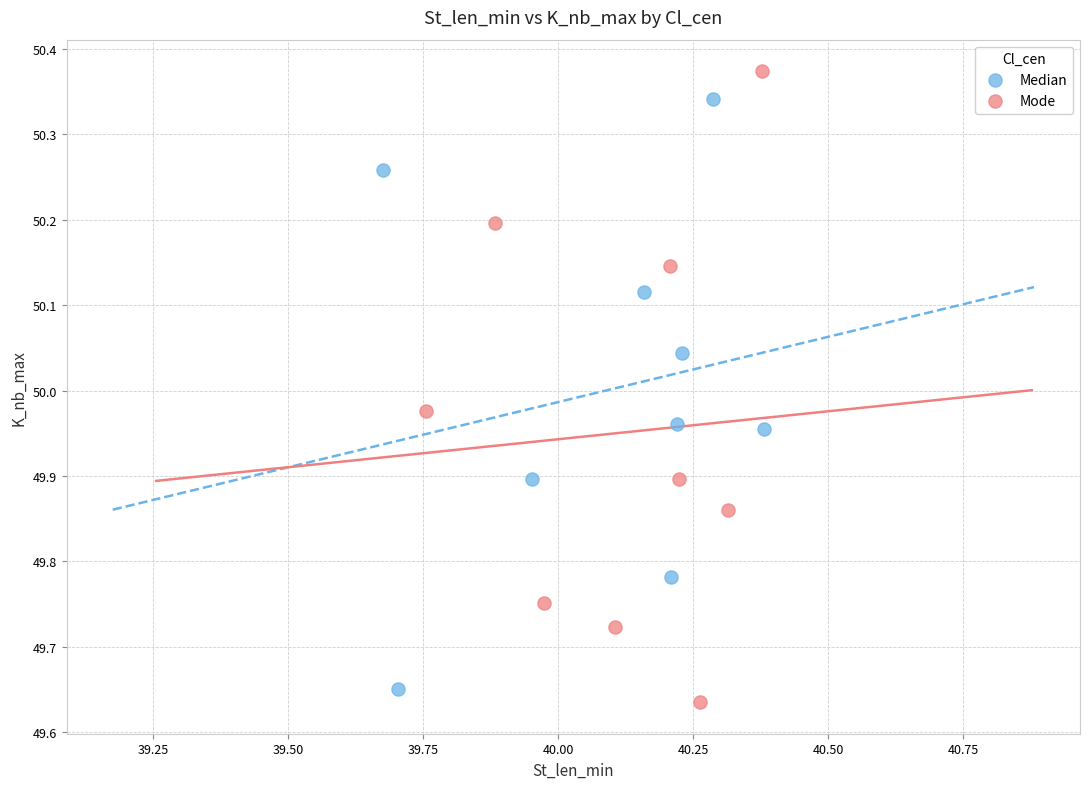

Which series has the largest Y range (max minus min)?

Mode